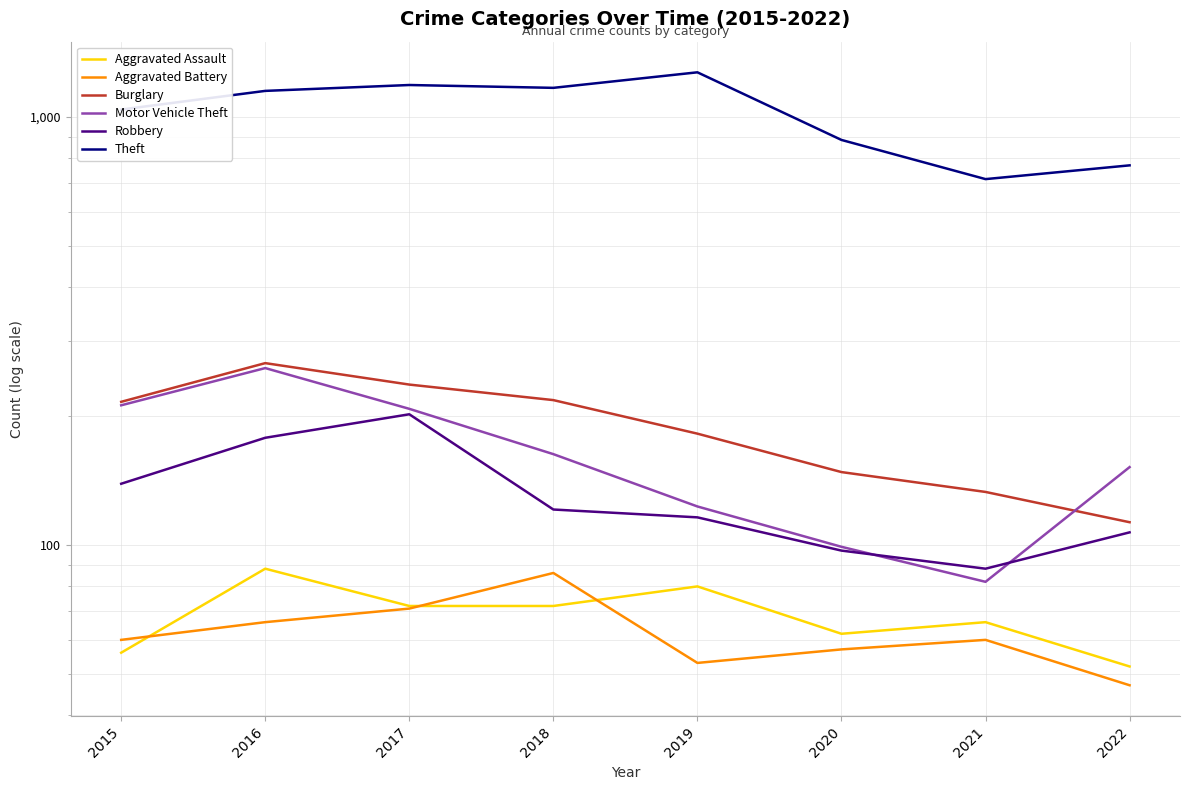

List the labels in order of Aggravated Assault value, largest first.

2016, 2019, 2017, 2018, 2021, 2020, 2015, 2022